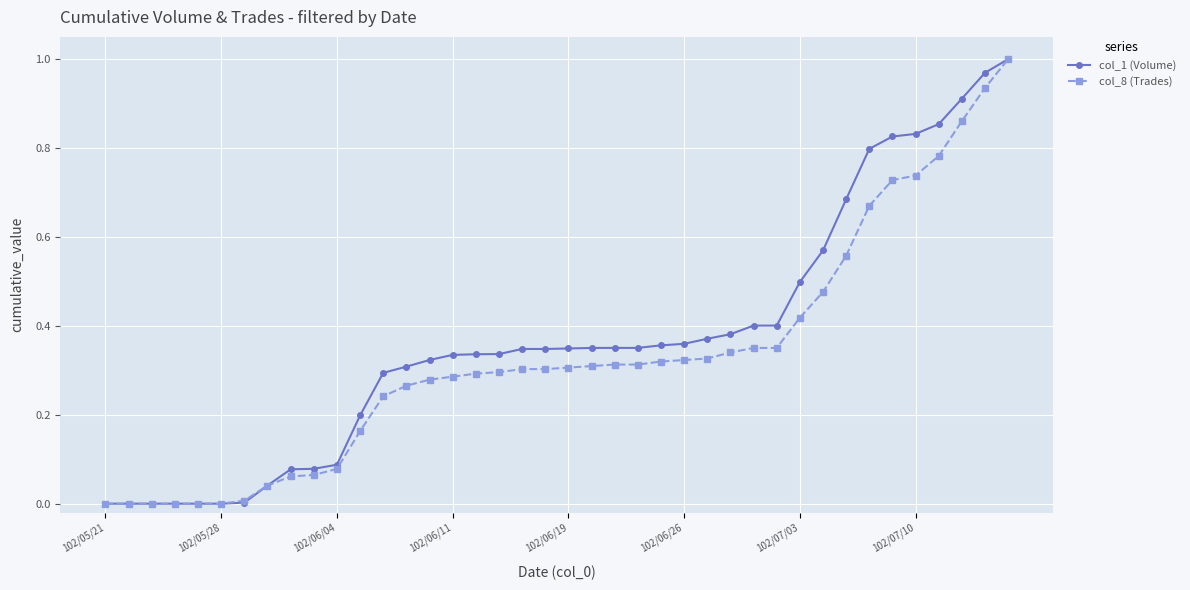

What are all the series names shown in the legend?

col_1 (Volume), col_8 (Trades)